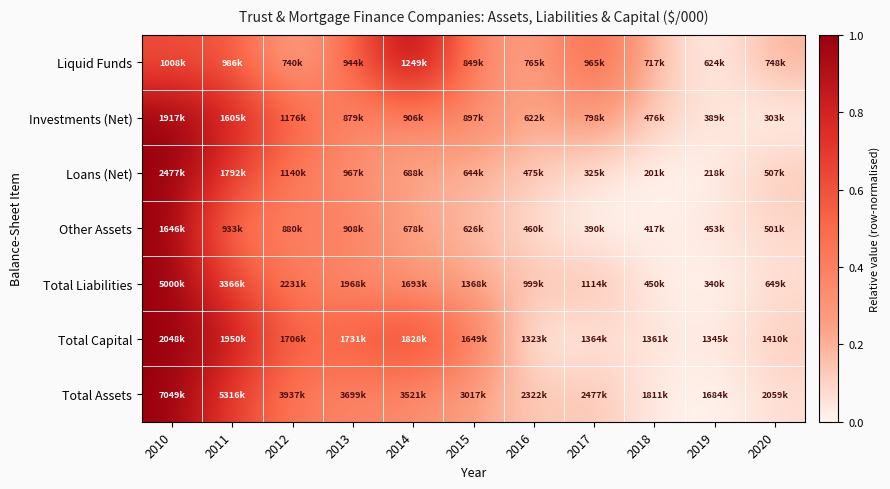

Reading left to right, what are all the values shown in this chart?

Liquid Funds: 2010=0.6	2011=0.6	2012=0.2	2013=0.5	2014=1.0	2015=0.4	2016=0.2	2017=0.5	2018=0.1	2019=0.0	2020=0.2
Investments (Net): 2010=1.0	2011=0.8	2012=0.5	2013=0.4	2014=0.4	2015=0.4	2016=0.2	2017=0.3	2018=0.1	2019=0.1	2020=0.0
Loans (Net): 2010=1.0	2011=0.7	2012=0.4	2013=0.3	2014=0.2	2015=0.2	2016=0.1	2017=0.1	2018=0.0	2019=0.0	2020=0.1
Other Assets: 2010=1.0	2011=0.4	2012=0.4	2013=0.4	2014=0.2	2015=0.2	2016=0.1	2017=0.0	2018=0.0	2019=0.0	2020=0.1
Total Liabilities: 2010=1.0	2011=0.6	2012=0.4	2013=0.3	2014=0.3	2015=0.2	2016=0.1	2017=0.2	2018=0.0	2019=0.0	2020=0.1
Total Capital: 2010=1.0	2011=0.9	2012=0.5	2013=0.6	2014=0.7	2015=0.4	2016=0.0	2017=0.1	2018=0.1	2019=0.0	2020=0.1
Total Assets: 2010=1.0	2011=0.7	2012=0.4	2013=0.4	2014=0.3	2015=0.2	2016=0.1	2017=0.1	2018=0.0	2019=0.0	2020=0.1